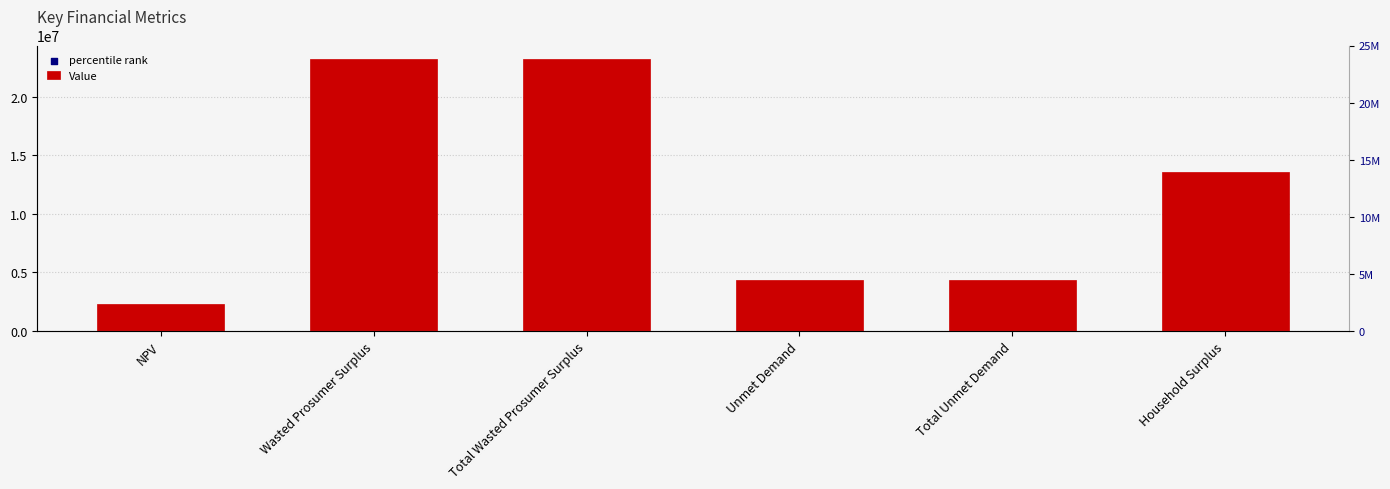

At which category is the sum across all series the highest?

Wasted Prosumer Surplus